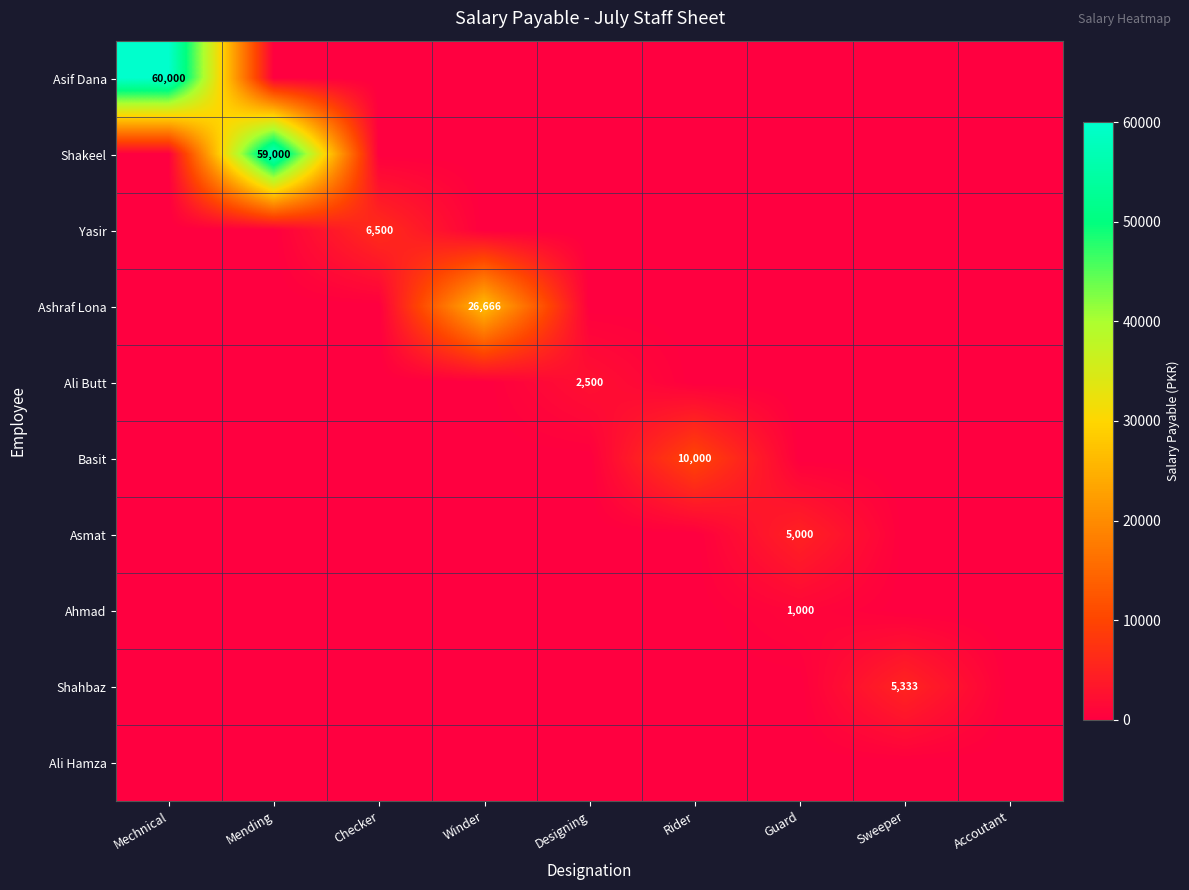

At which category is the sum across all series the highest?

Mechnical